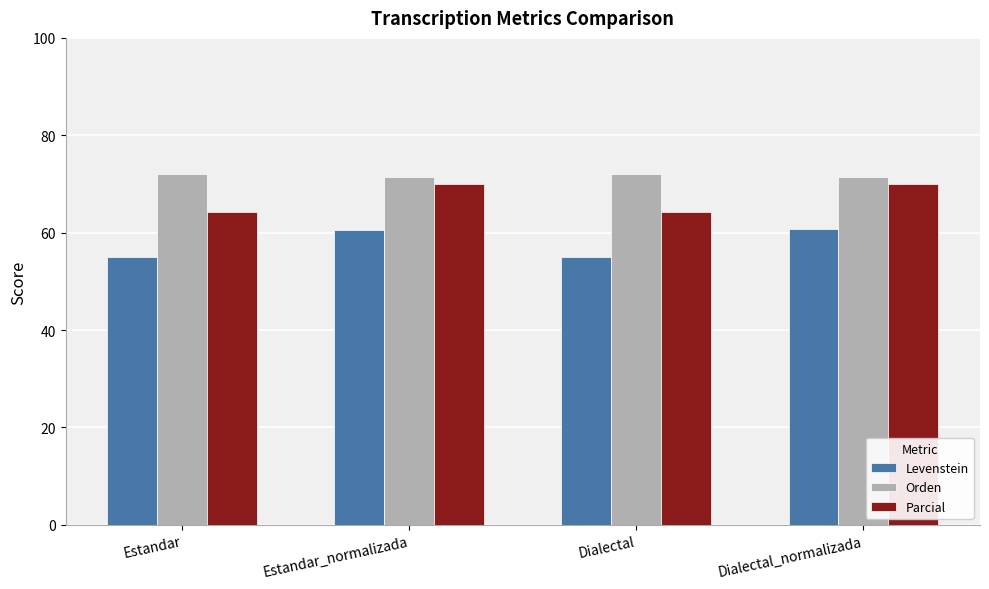

What is the total value across all series at Estandar?

191.3